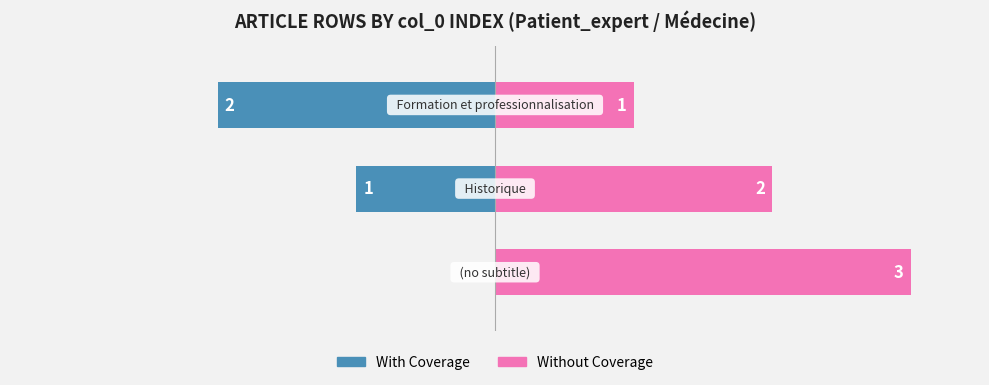

Between 1 and 2, which is larger?

1